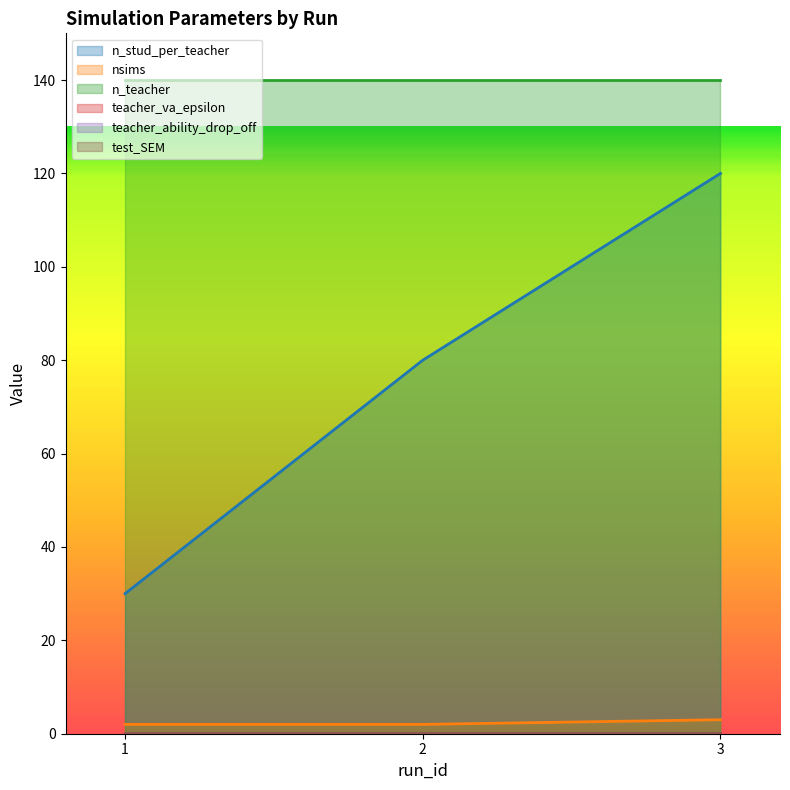

Reading left to right, what are all the values shown in this chart?

n_stud_per_teacher: 1=30.0	2=80.0	3=120.0
nsims: 1=2.0	2=2.0	3=3.0
n_teacher: 1=140.0	2=140.0	3=140.0
teacher_va_epsilon: 1=0.1	2=0.1	3=0.1
teacher_ability_drop_off: 1=0.1	2=0.1	3=0.1
test_SEM: 1=0.1	2=0.1	3=0.1